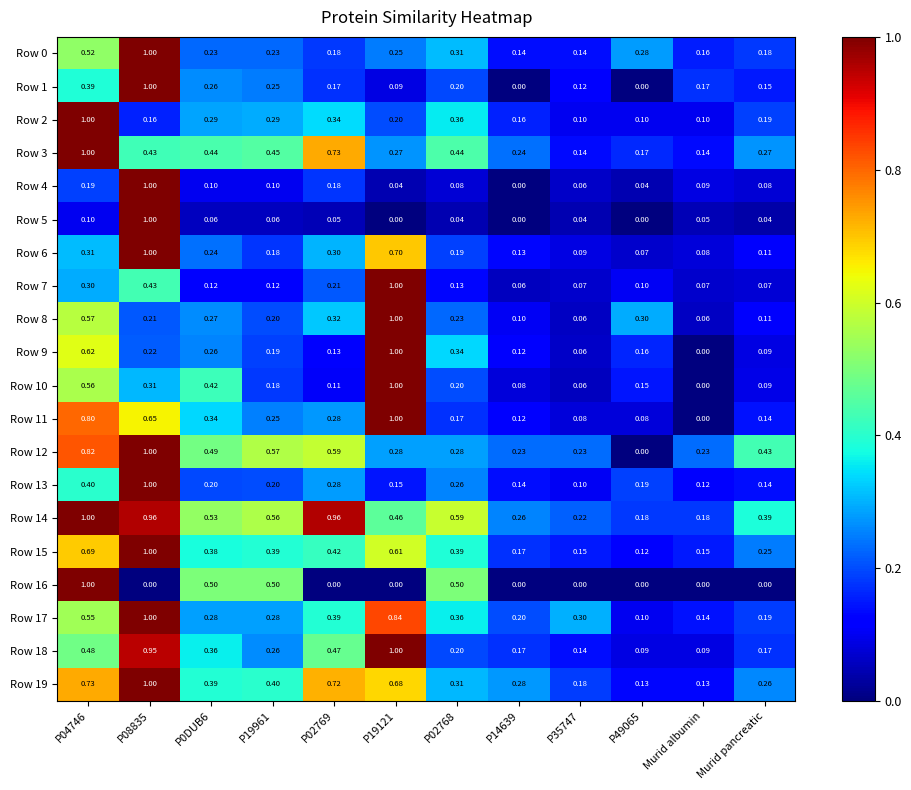

Is the value of Row 0 at P0DUB6 greater than the value of Row 17 at P0DUB6?

No